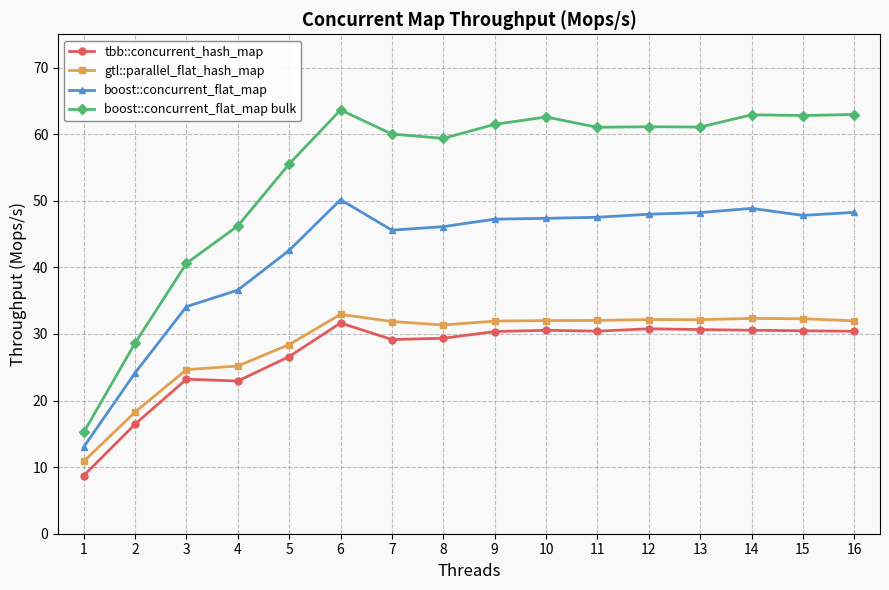

Where is boost::concurrent_flat_map bulk nearest to the value 39?

3